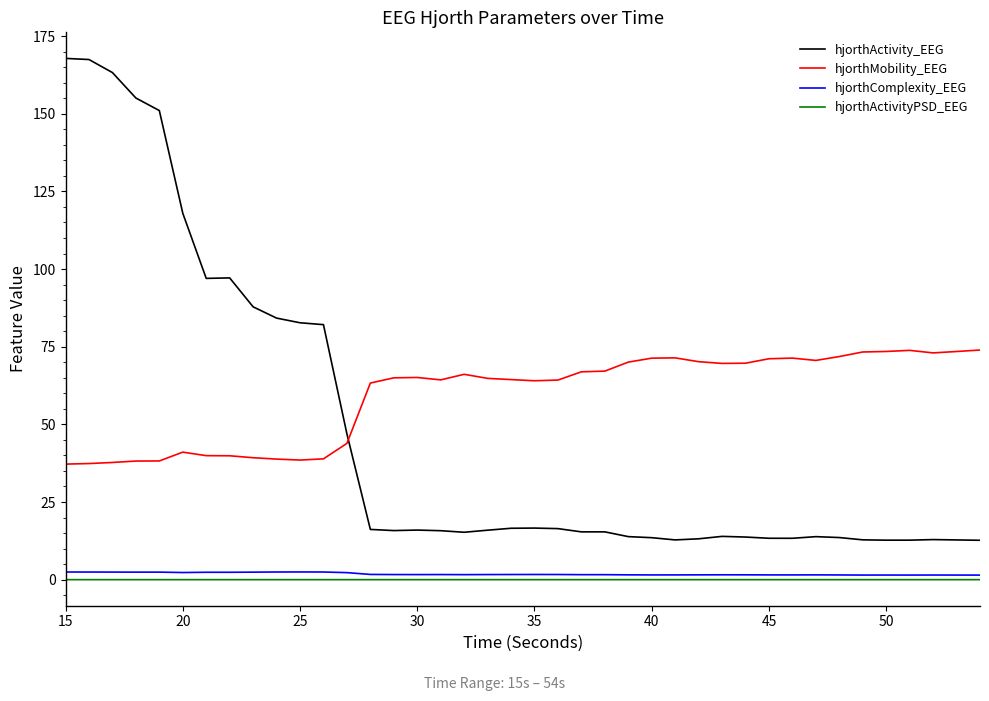

True or false: hjorthActivity_EEG and hjorthActivityPSD_EEG intersect in this chart.

False